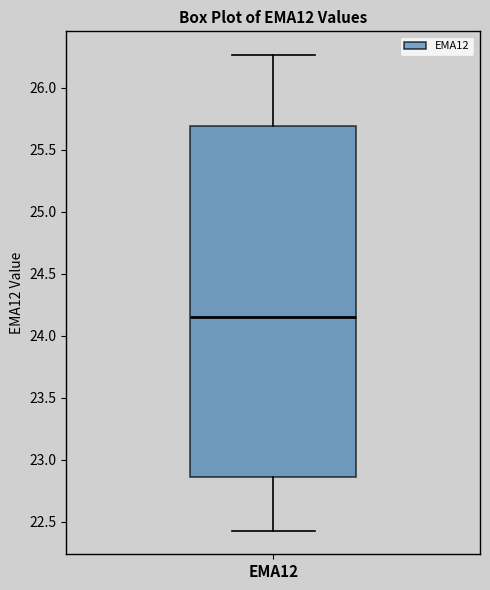

Read this box plot against the y-axis: the position of the median line, the range covered by the box, and the ends of both whiskers. The values are not printed on the chart, so give them approximately, as read against the axis.

median 24.15, box 22.85 to 25.70, whiskers 22.45 to 26.25